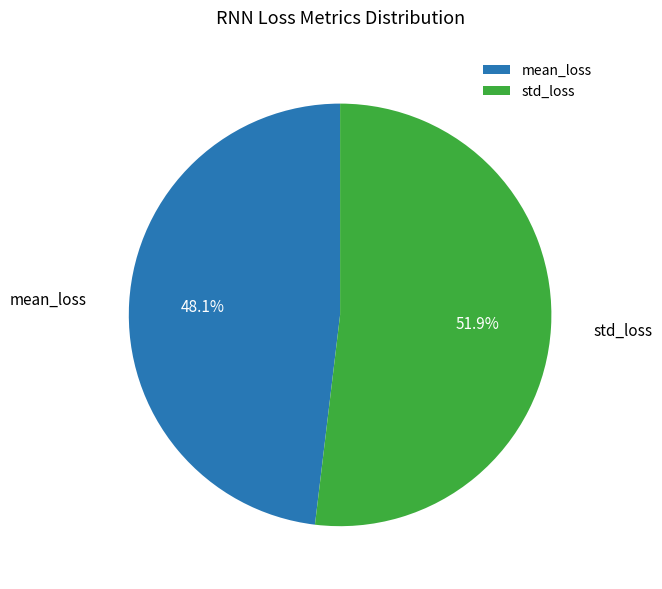

The std_loss slice represents 52% of the pie. True or false?

True